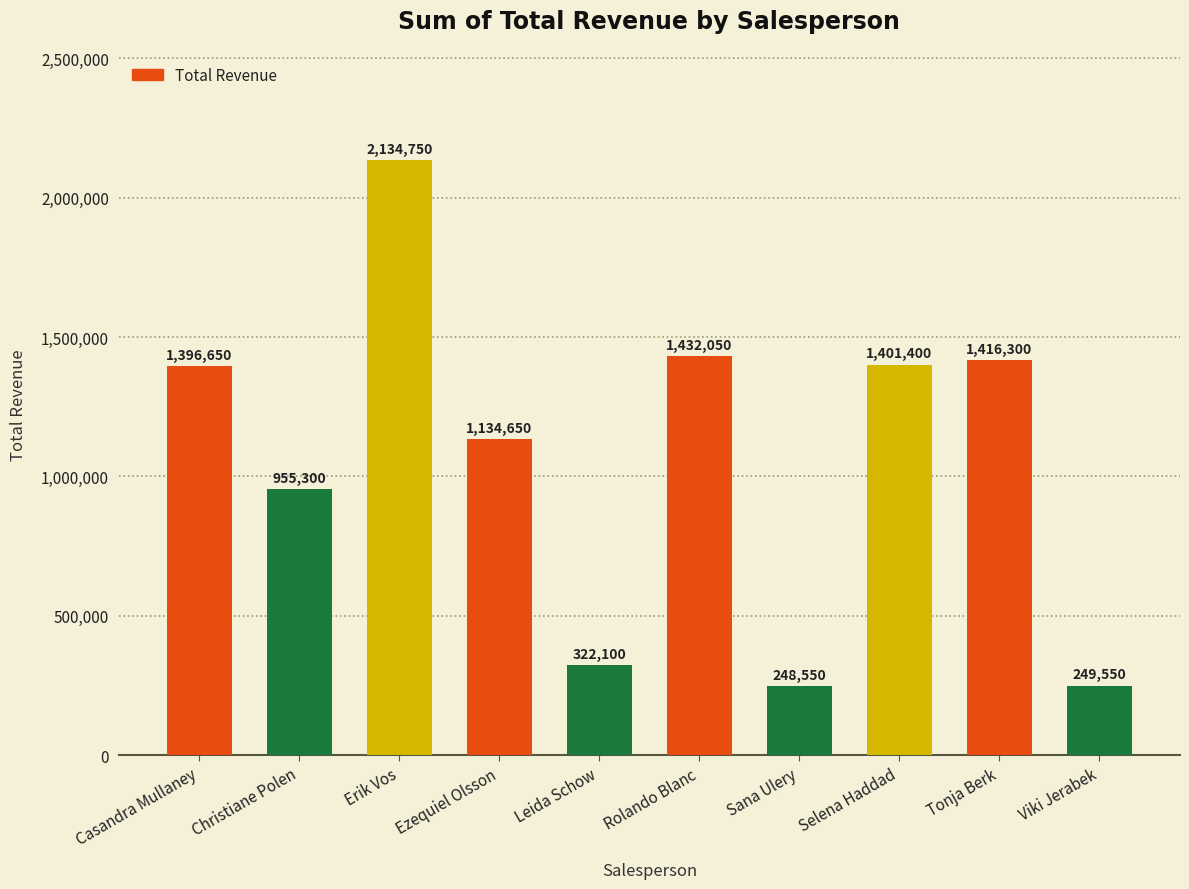

Does the chart contain any negative values?

No